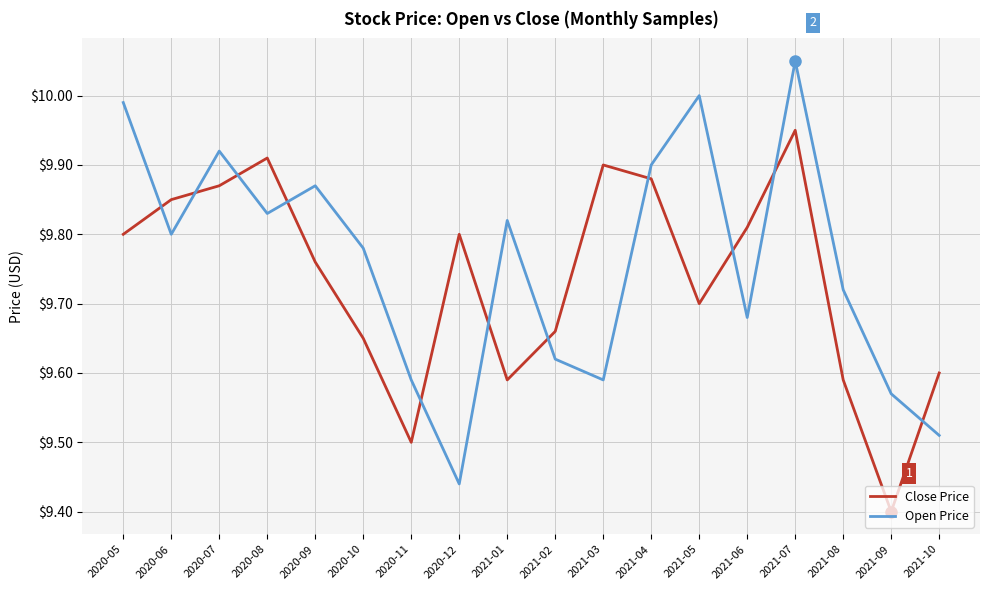

What position from the right is 2021-01?

10